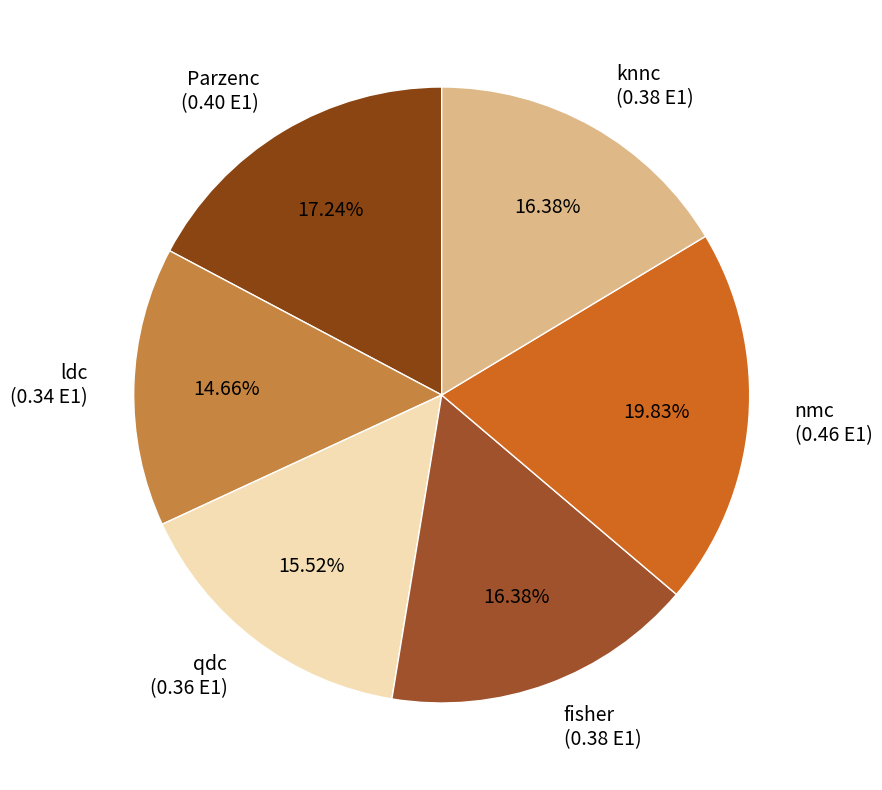

Is there a majority slice in this chart?

No